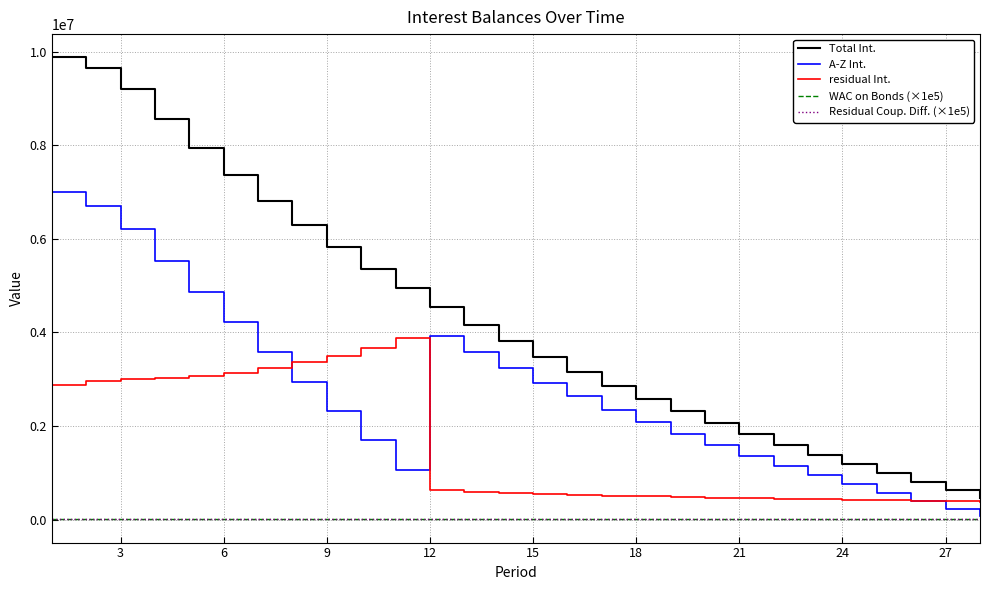

True or false: WAC on Bonds (×1e5) and residual Int. cross at least once.

False